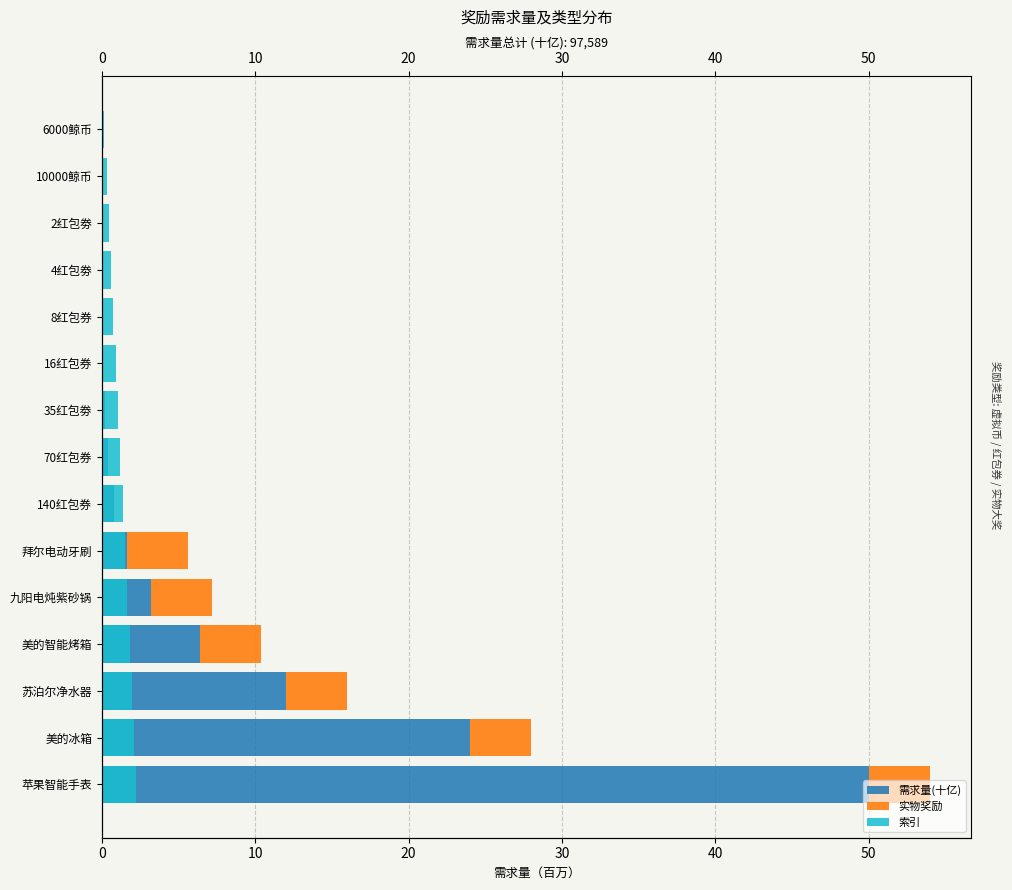

List the series in order of their peak value, highest first.

需求量(十亿), 实物奖励, 索引